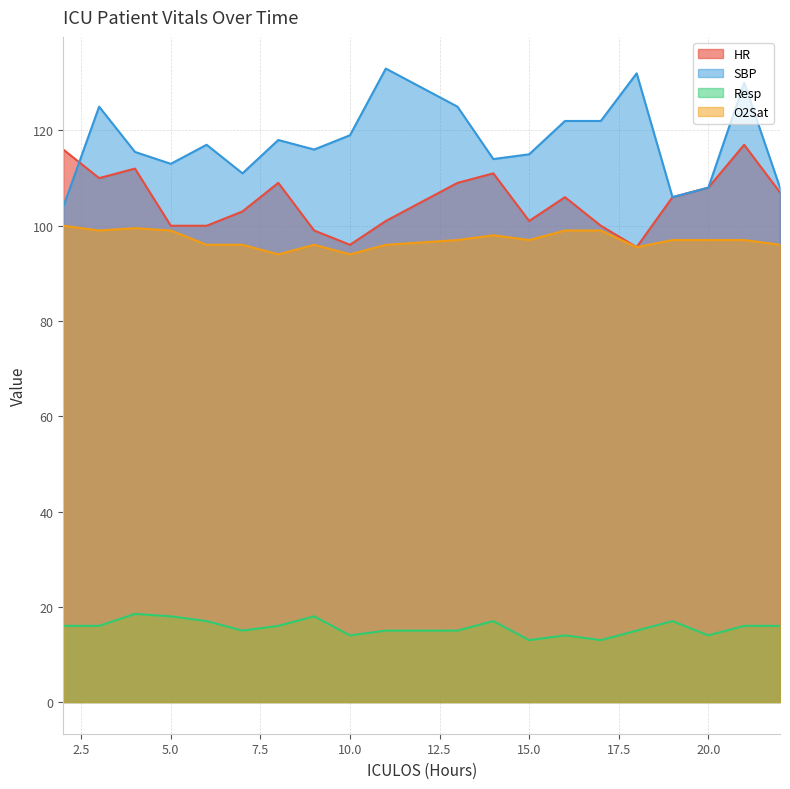

True or false: O2Sat and SBP intersect in this chart.

False